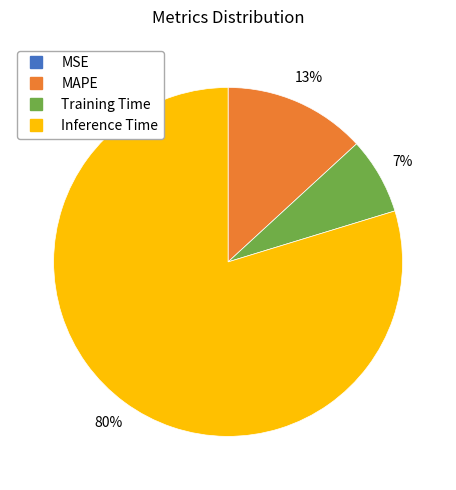

Is there a majority slice in this chart?

Yes